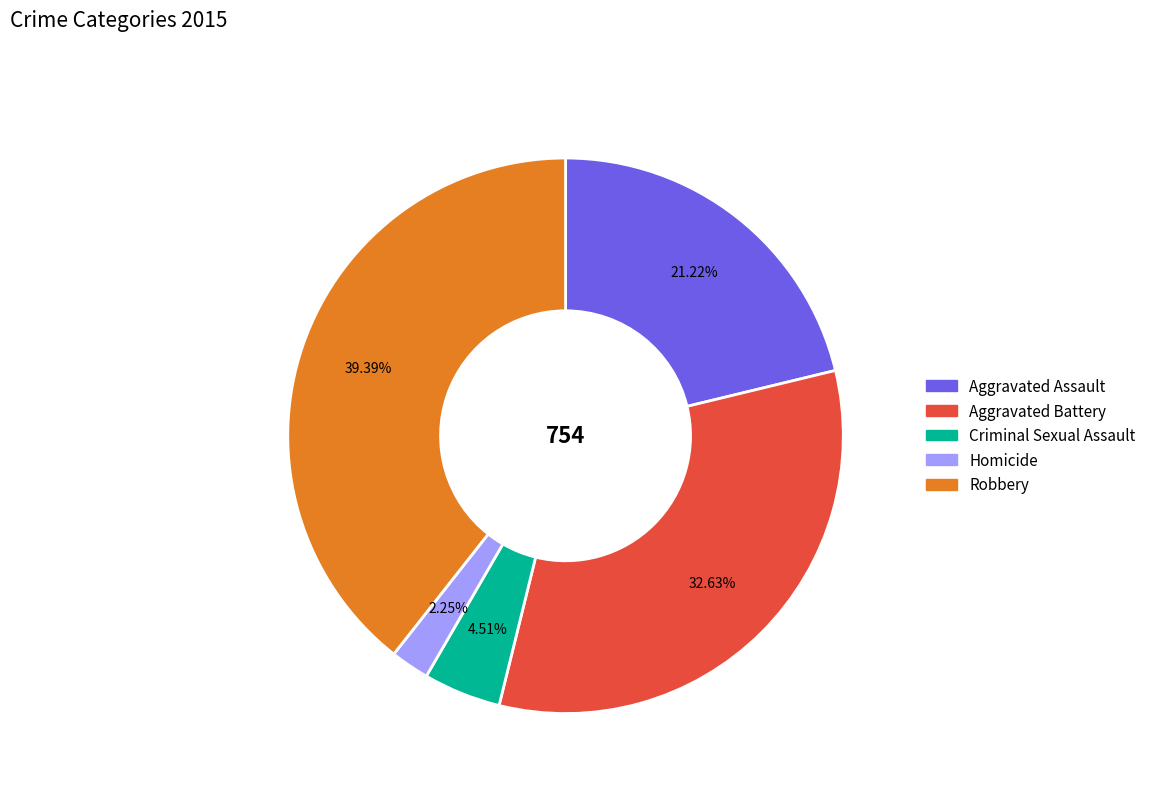

What percentage is NOT represented by Aggravated Assault?

78.8%